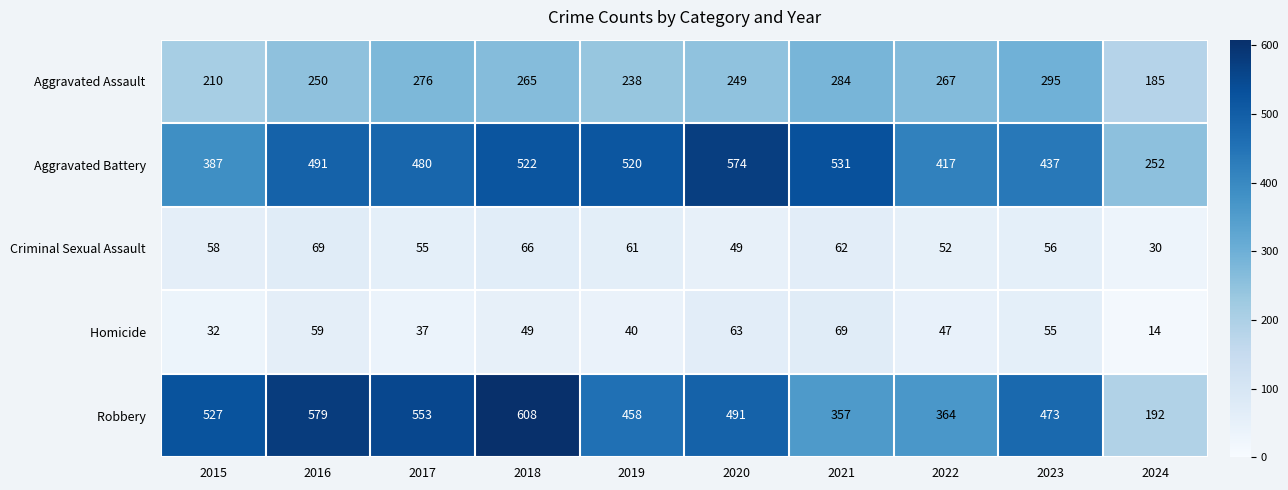

Count the number of categories in the chart.

10